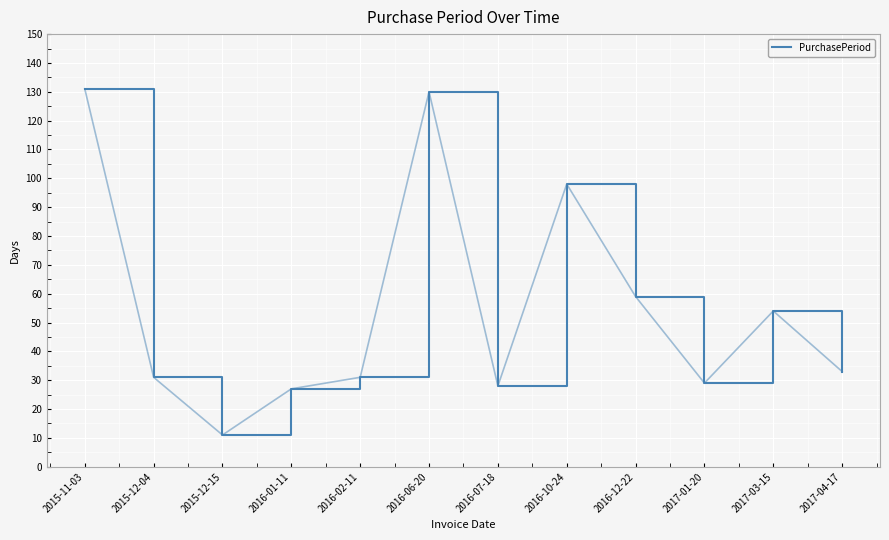

Where is the data nearest to the value 71?

2016-12-22